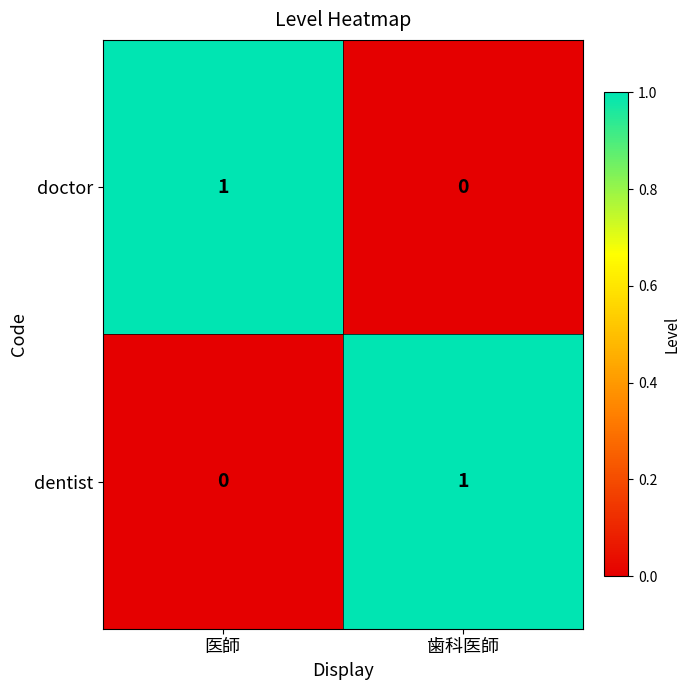

True or false: dentist has a value of 0 at 医師.

True